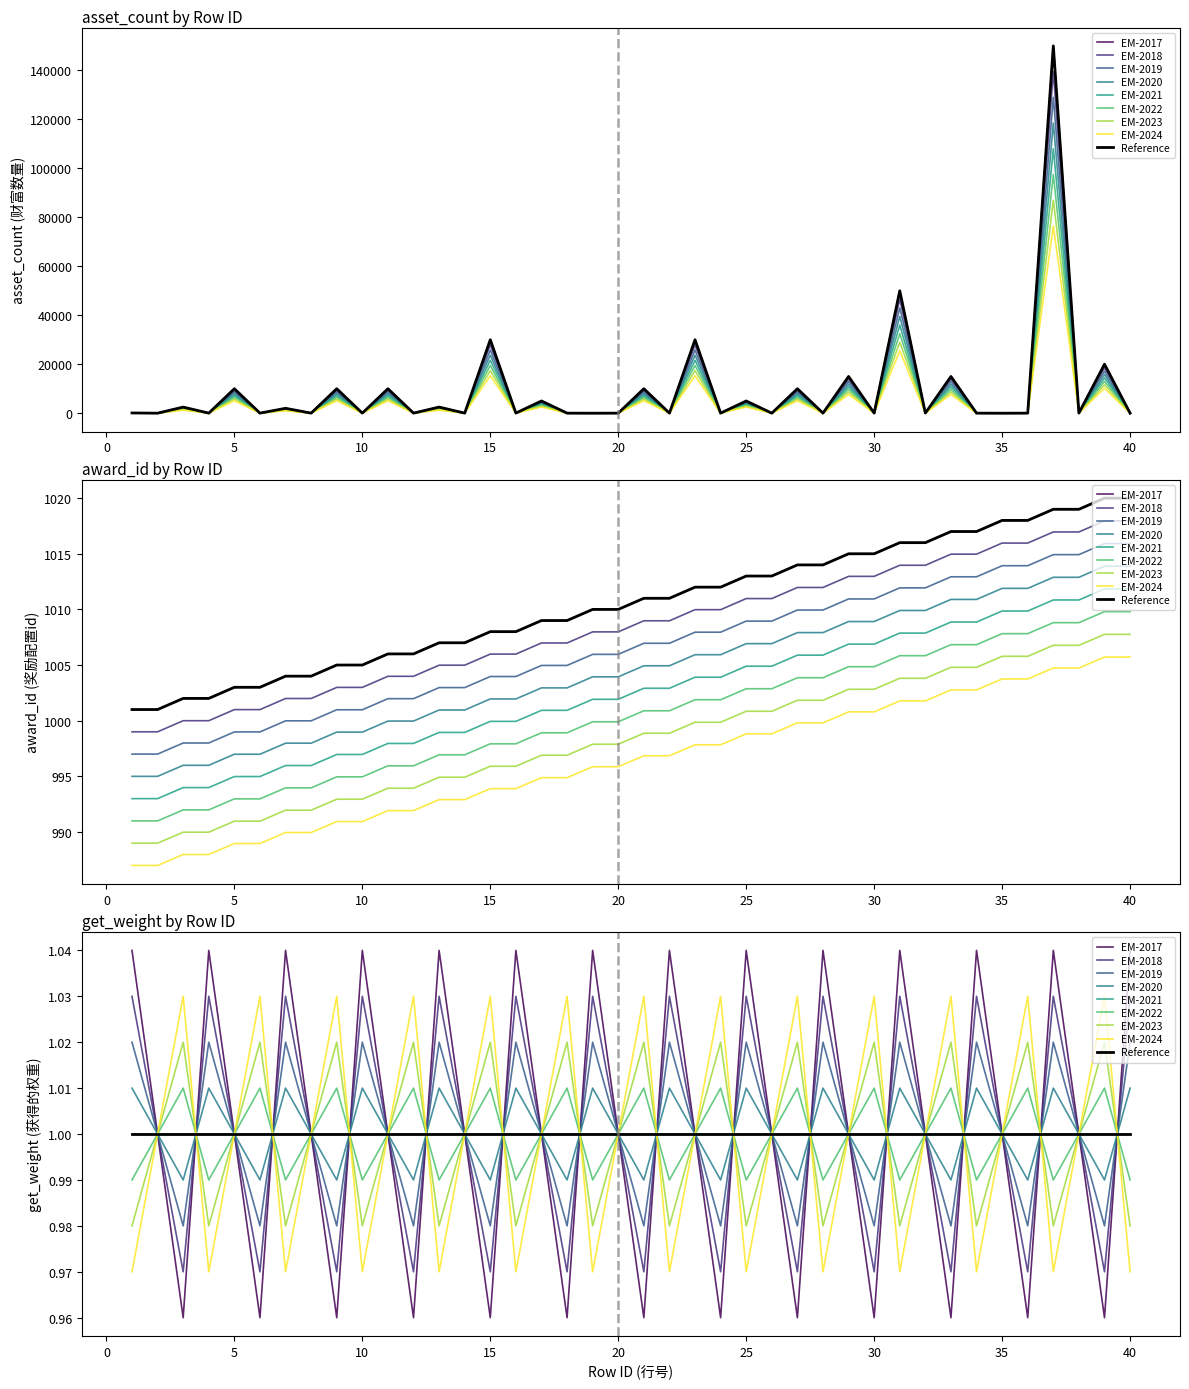

True or false: asset_count has a value of 3926.7 at 27.

False